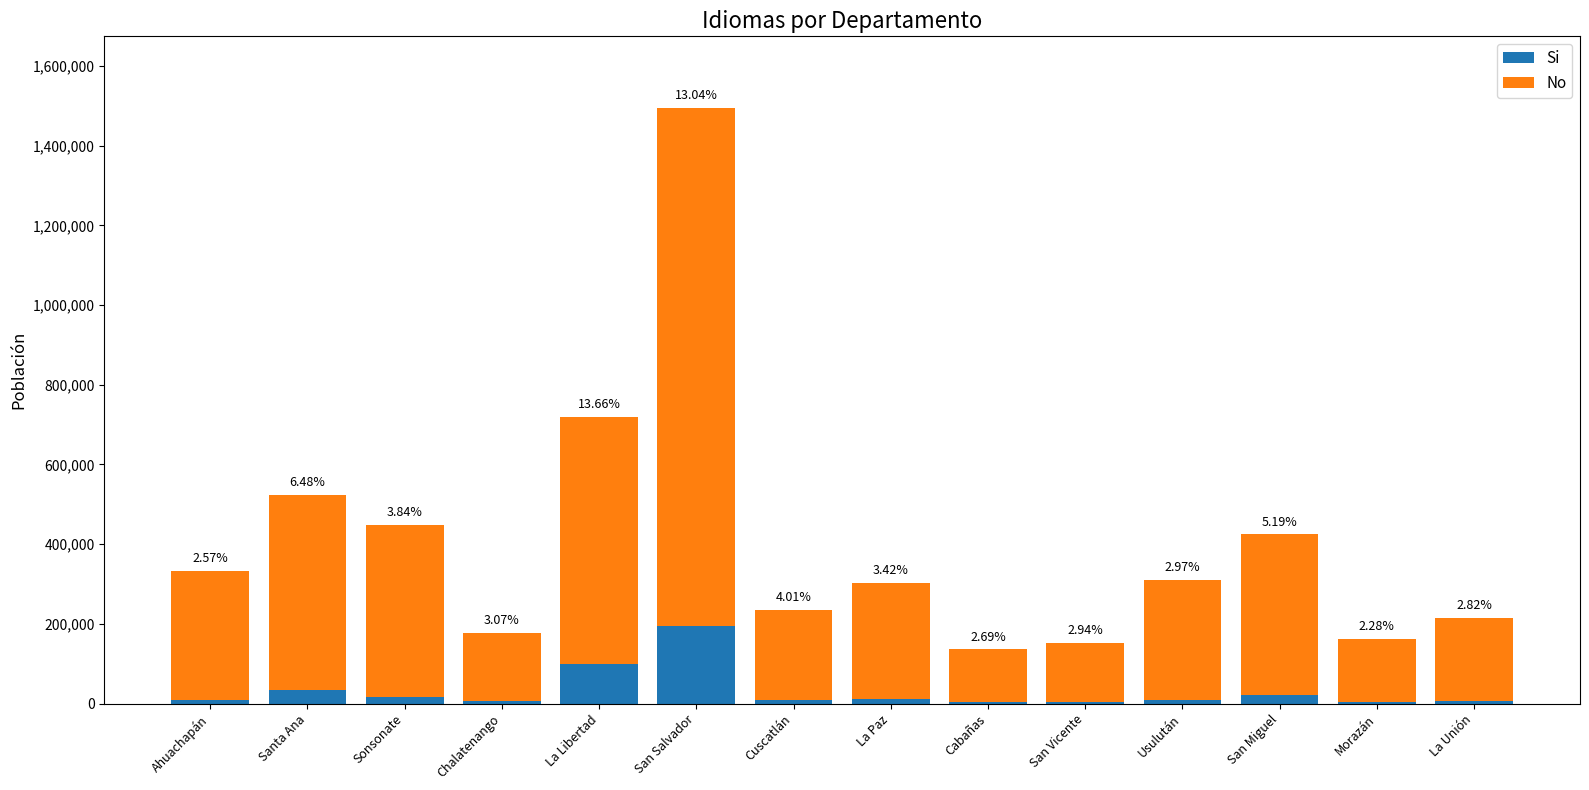

What are all the series names shown in the legend?

Si, No